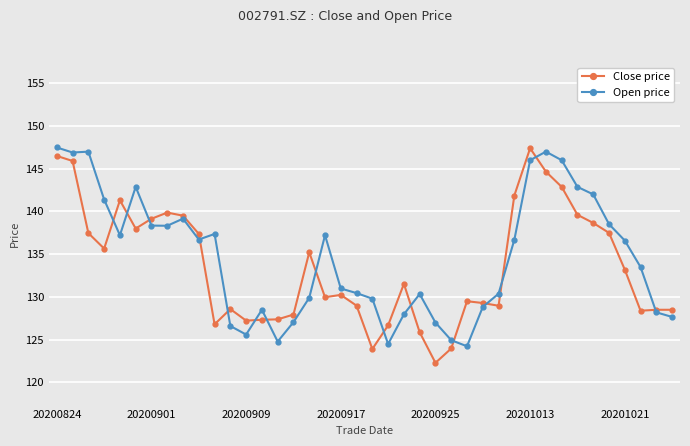

At how many categories does at least one series exceed 132?

22